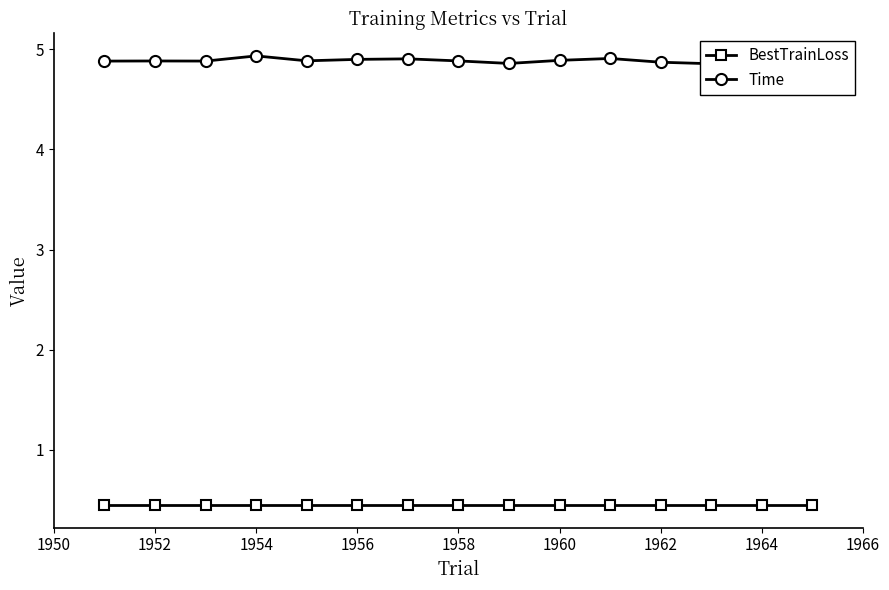

True or false: Time has more than 1 interior local peaks.

True